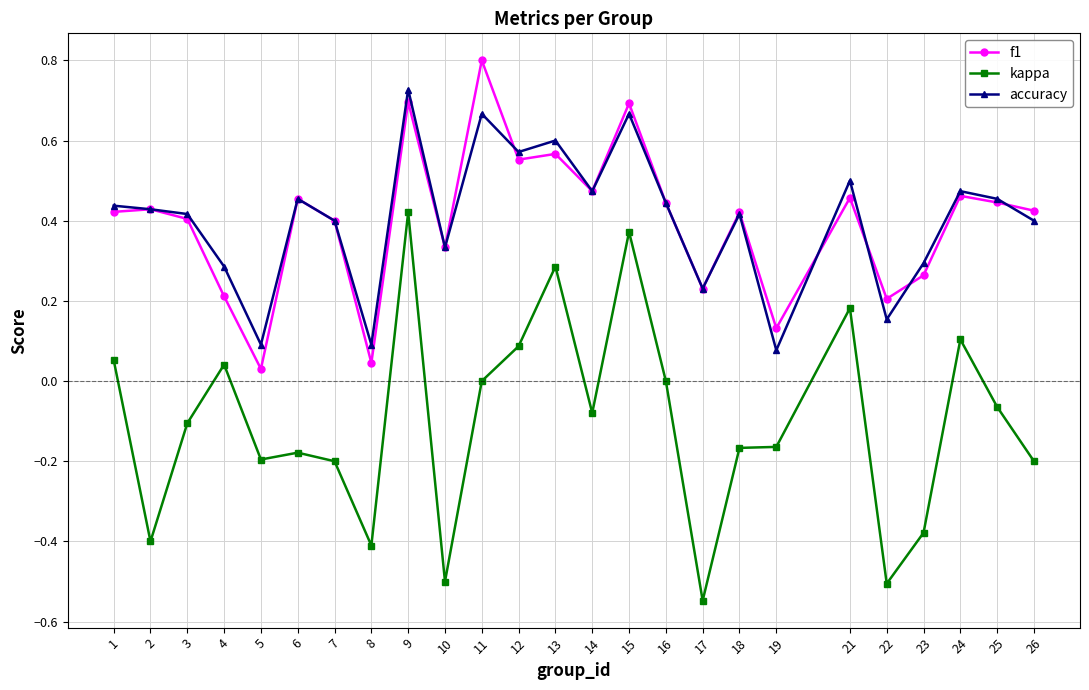

What is the sum of the accuracy values at 9 and 2?

1.2